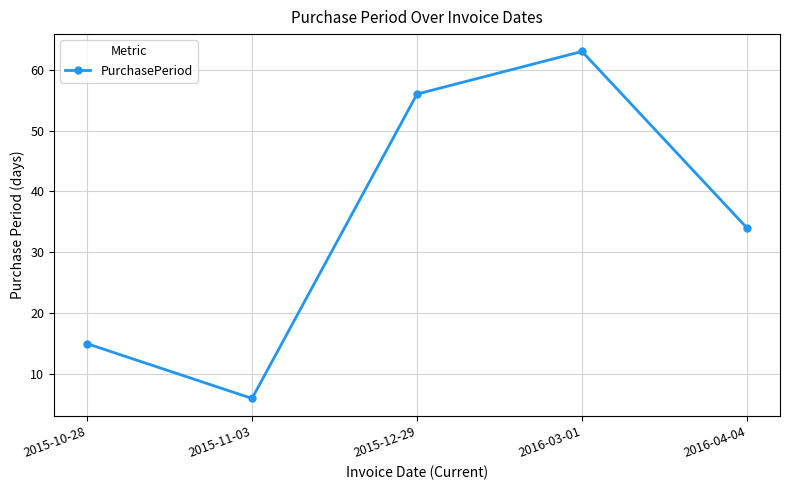

How many interior local valleys (lower than both neighbors) does the data have?

1